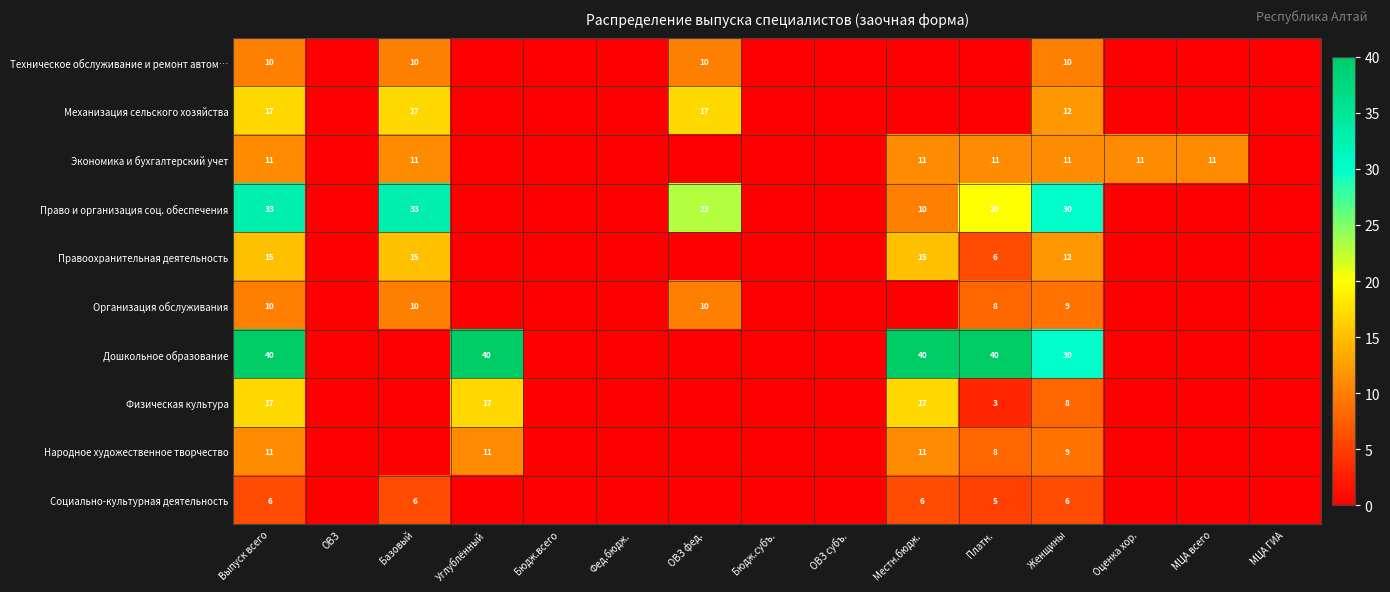

Is it true that Экономика и бухгалтерский учет equals 11 at МЦА всего?

True